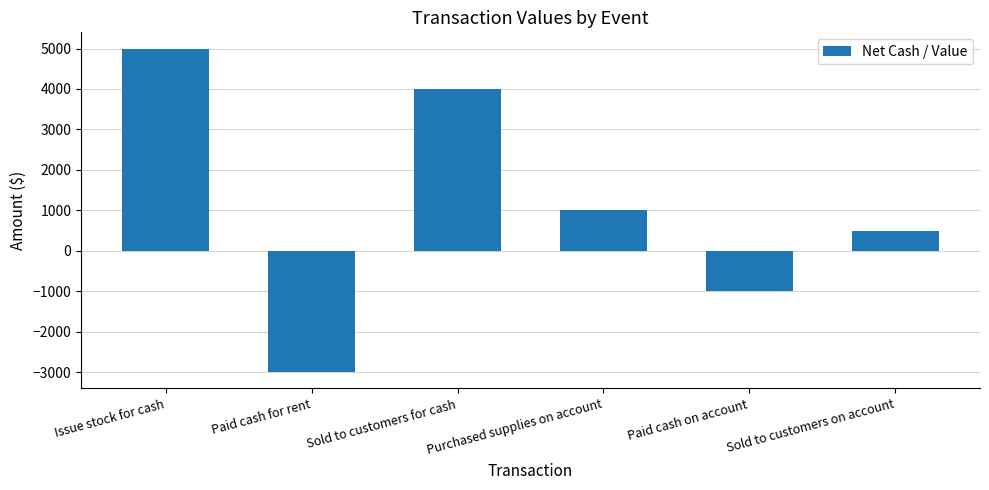

The chart shows a value of -3000 at Paid cash for rent. True or false?

True